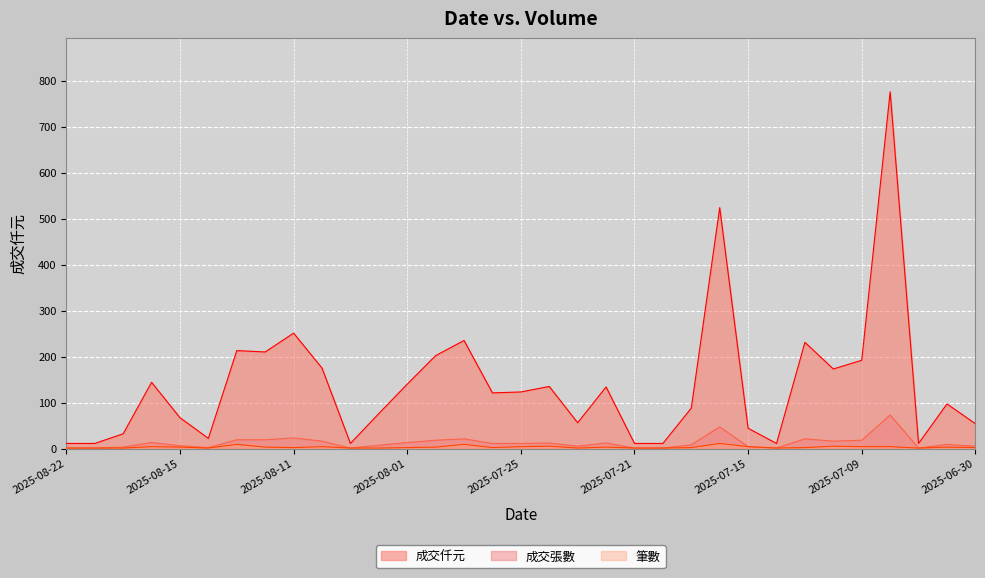

The 筆數 series shows 4 at 2025-08-18. True or false?

True